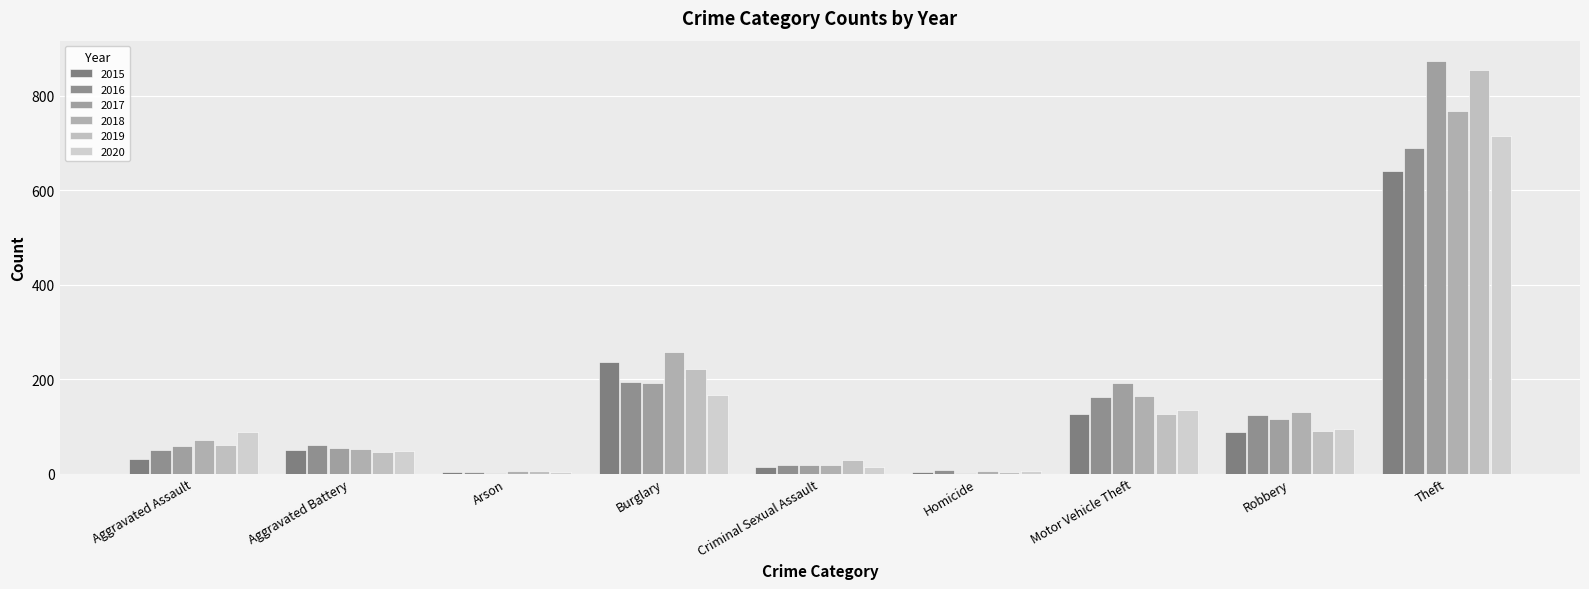

What are all the series names shown in the legend?

2015, 2016, 2017, 2018, 2019, 2020